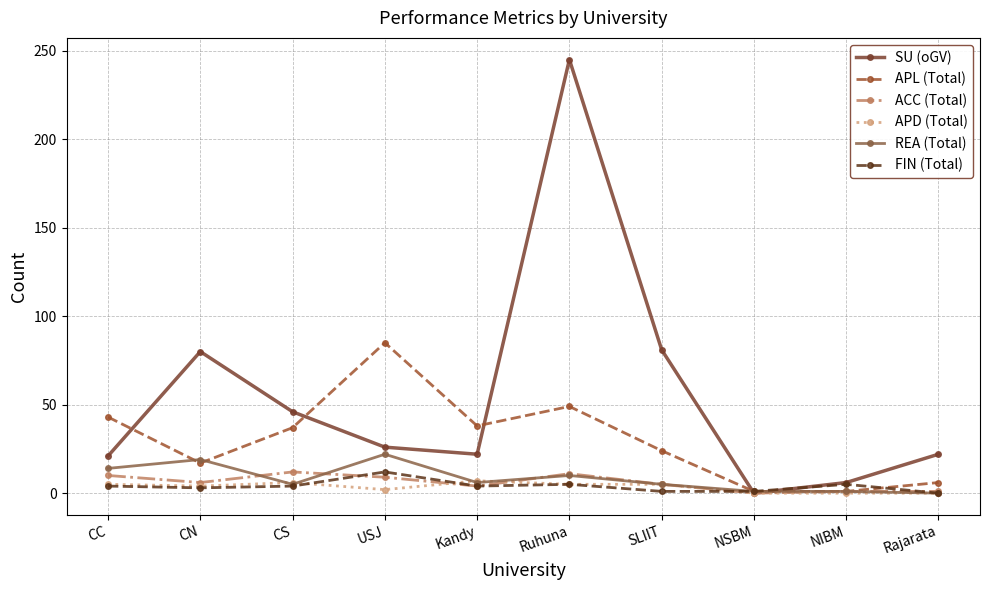

What is the difference between the maximum and minimum values in the APL (Total) series?

84